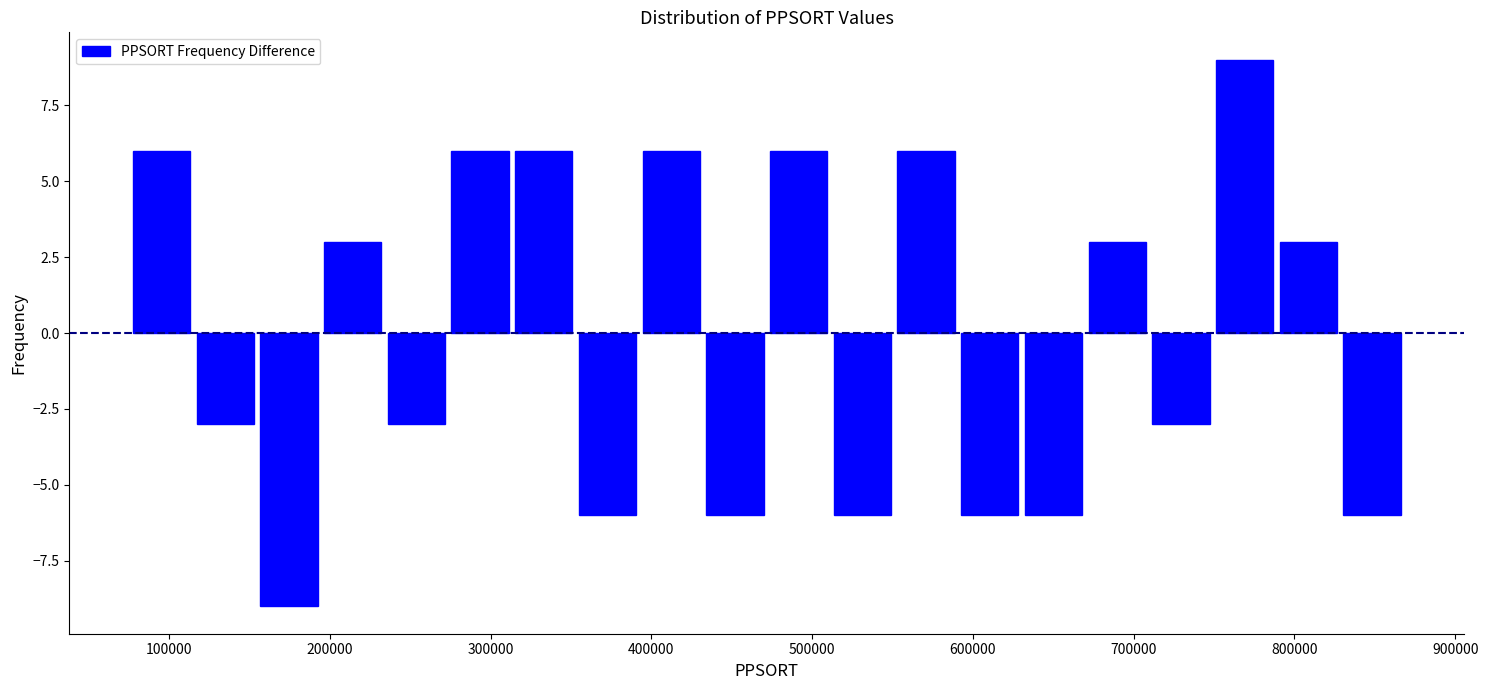

Around what value on the x-axis is the tallest bar? Give the approximate position of its centre, as read against the axis.

770000